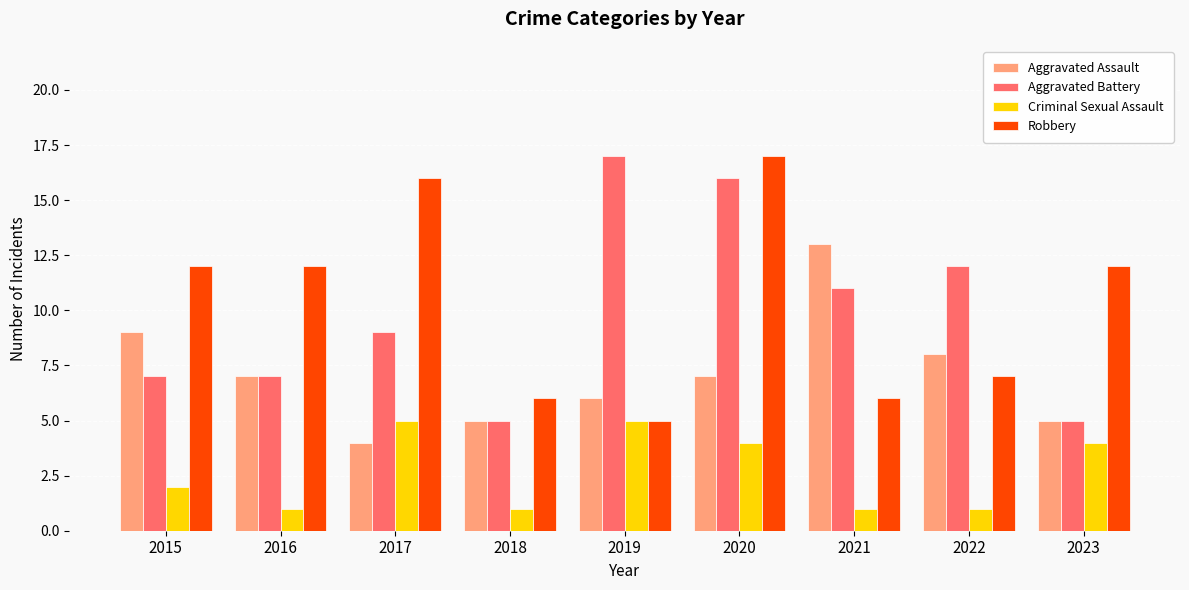

At which label is Aggravated Battery closest to 11?

2021